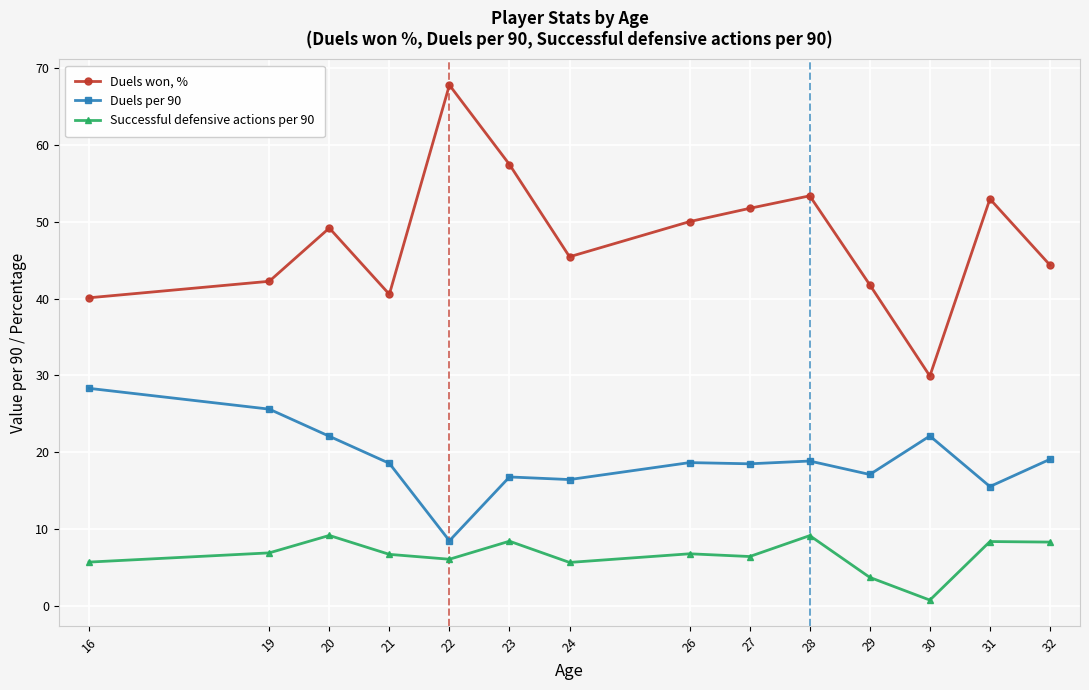

Which series has the largest total across all categories?

Duels won, %